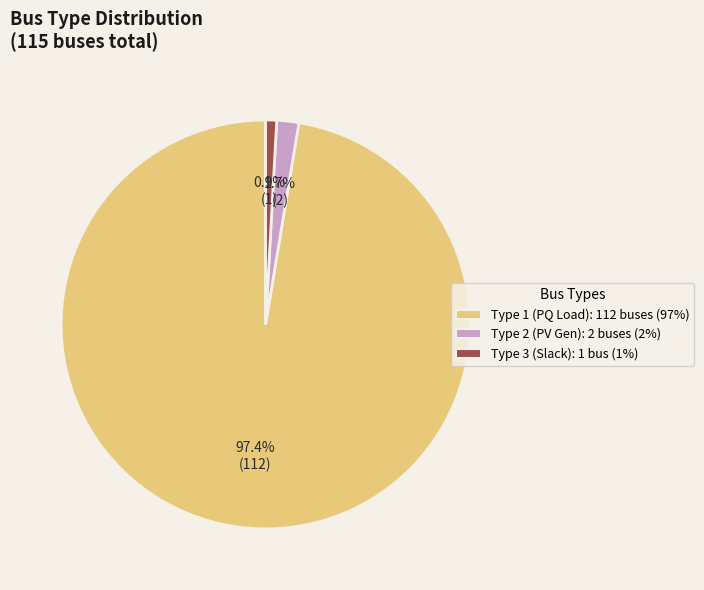

Combined, do Type 2 (PV Gen): 2 buses (2%) and Type 1 (PQ Load): 112 buses (97%) account for over 50%?

Yes